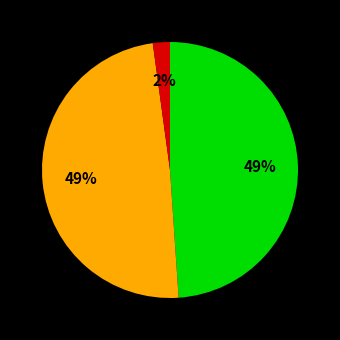

To the nearest percent, what is the difference between the largest and smallest slice percentages?

47%